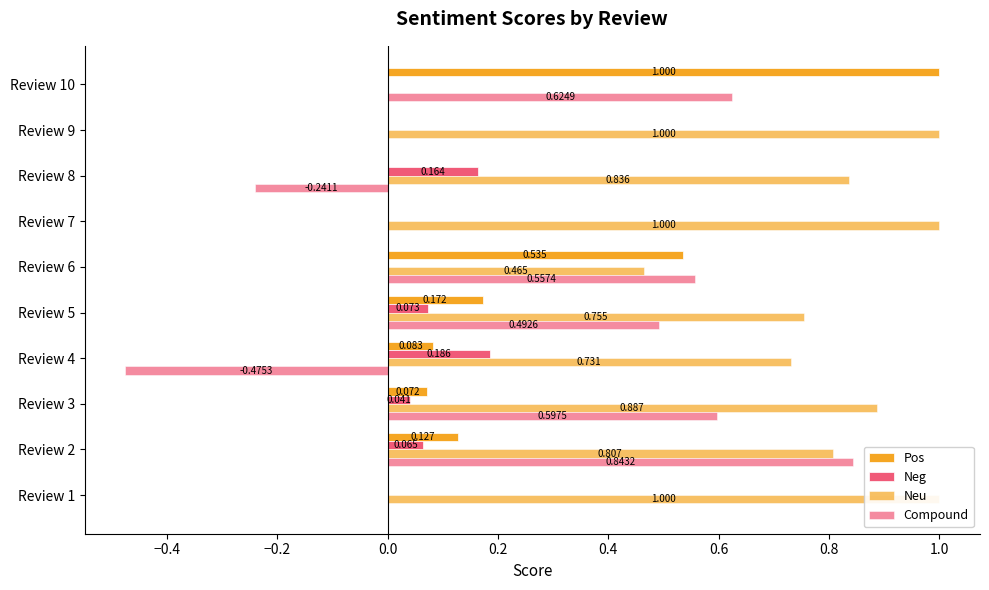

At Review 4, list the series in order from largest to smallest.

Neu, Neg, Pos, Compound